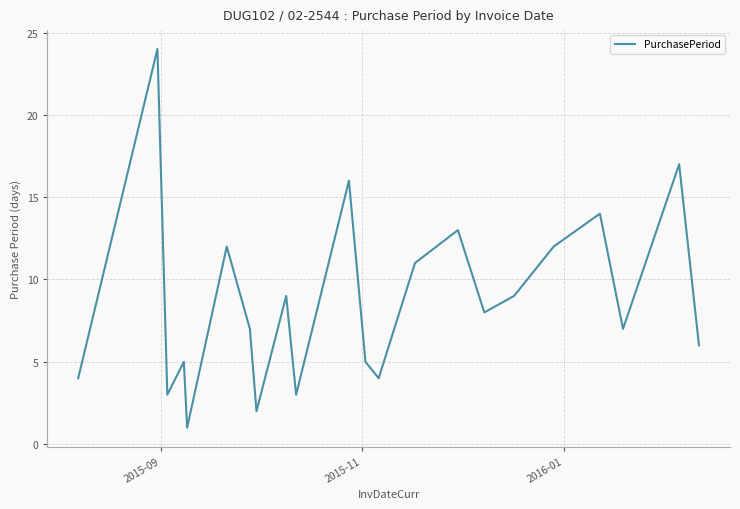

What is the smallest value displayed?

1